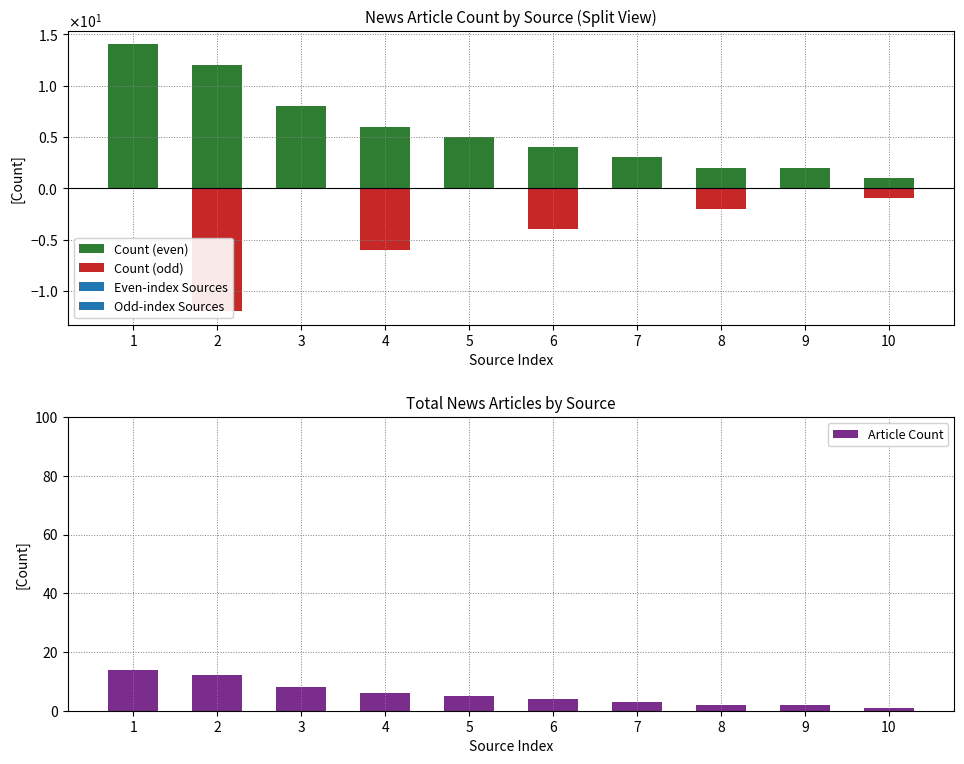

What is the smallest value displayed?

1